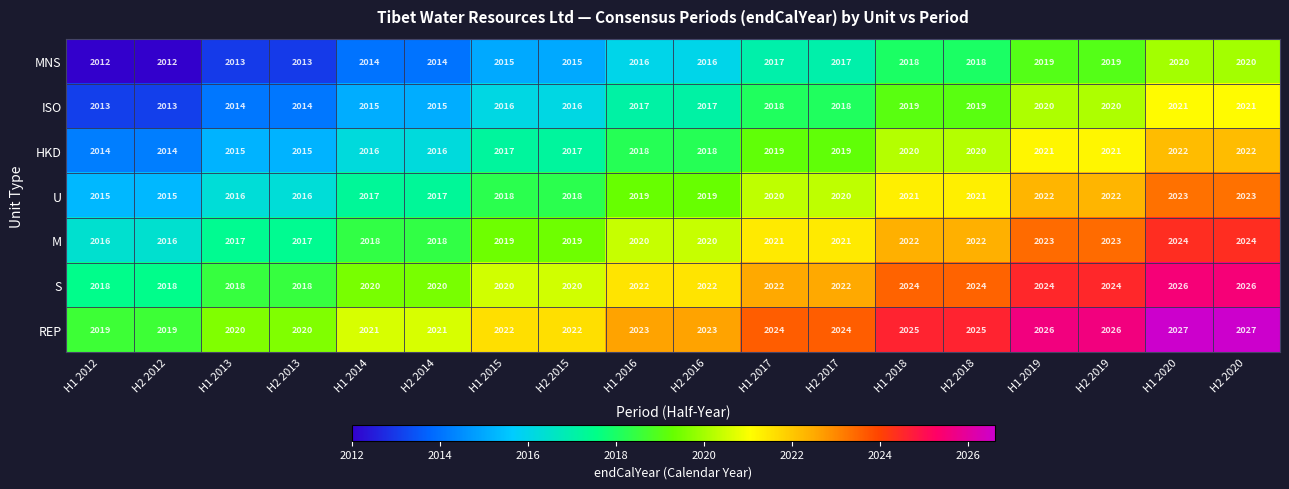

What is the spread (max minus min) of values at H2 2017?

7